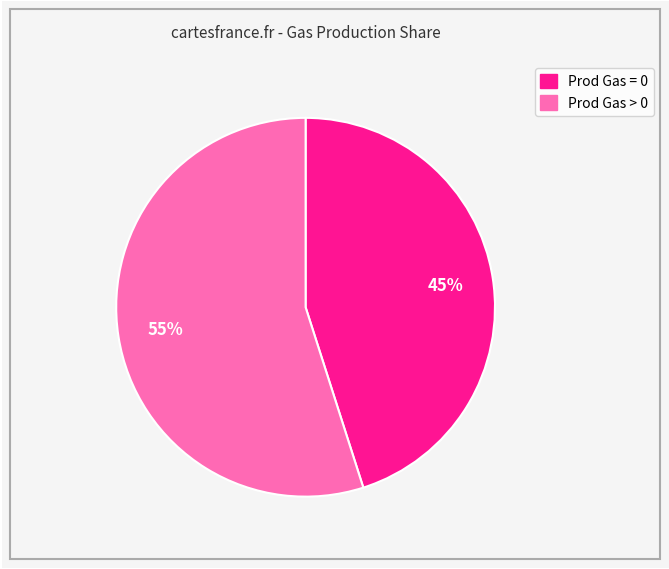

Rank the categories by value from lowest to highest.

Prod Gas = 0, Prod Gas > 0